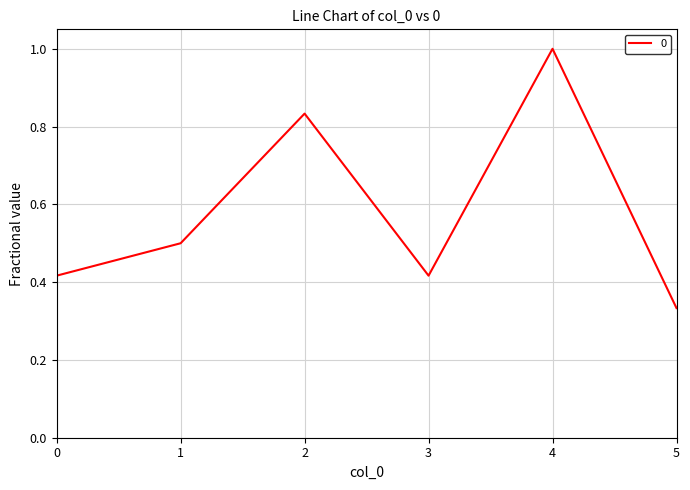

At which category does the data reach its first local peak?

2